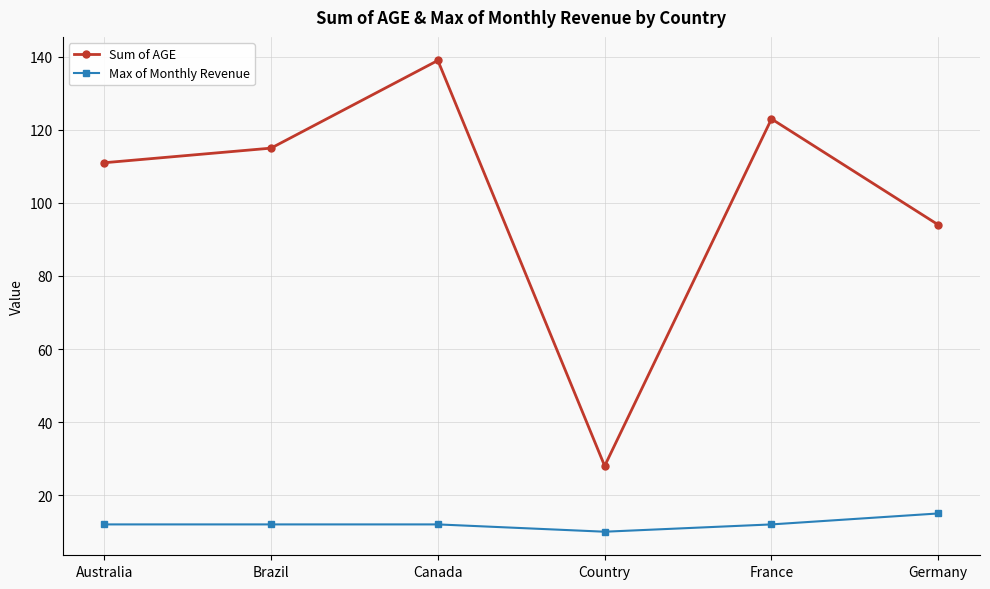

List the labels in order of Sum of AGE value, smallest first.

Country, Germany, Australia, Brazil, France, Canada